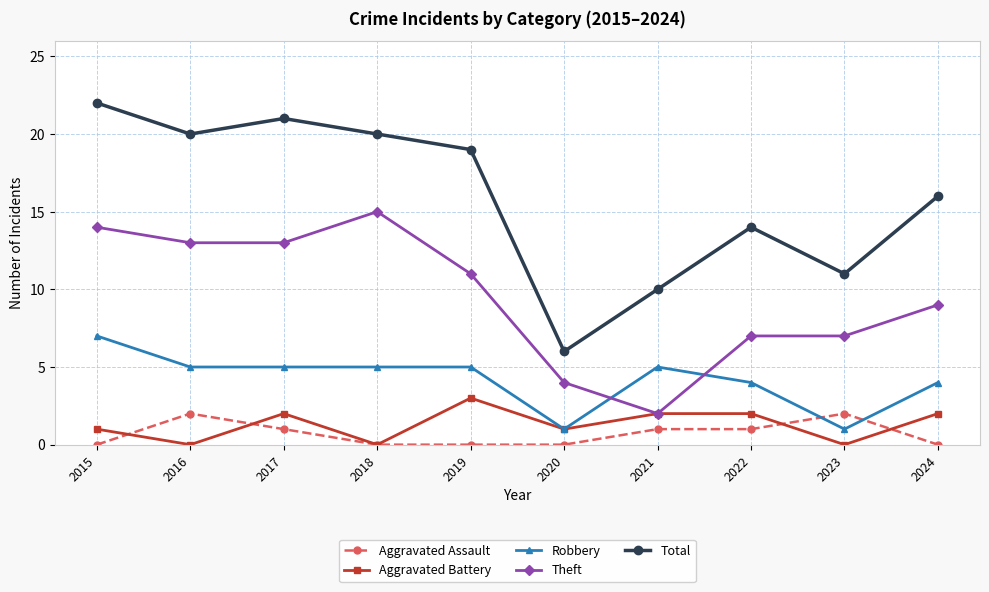

True or false: Robbery and Theft cross at least once.

True